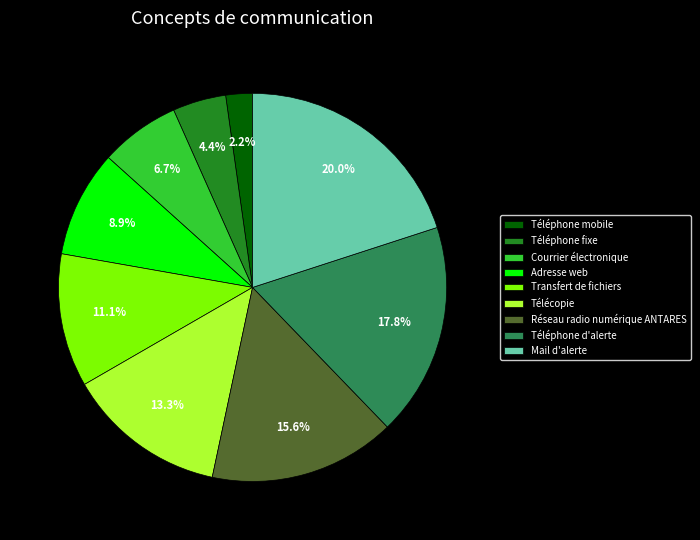

To the nearest percent, what is the difference between the Télécopie and Téléphone d'alerte slice percentages?

4%